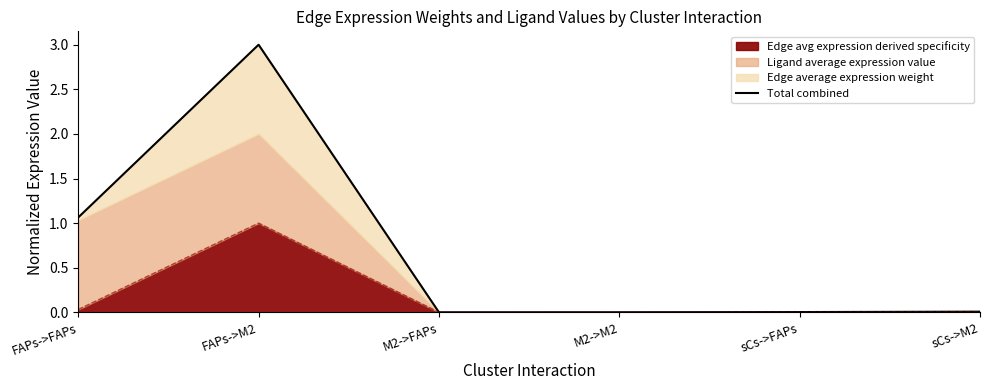

Reading left to right, list all the values displayed in this chart.

1.1	3.0	0.0	0.0	0.0	0.0